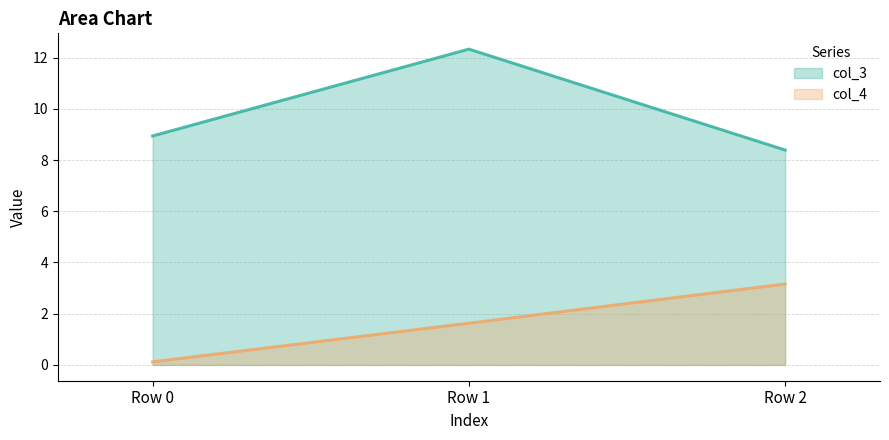

What is the average value of the col_3 line series?

9.9